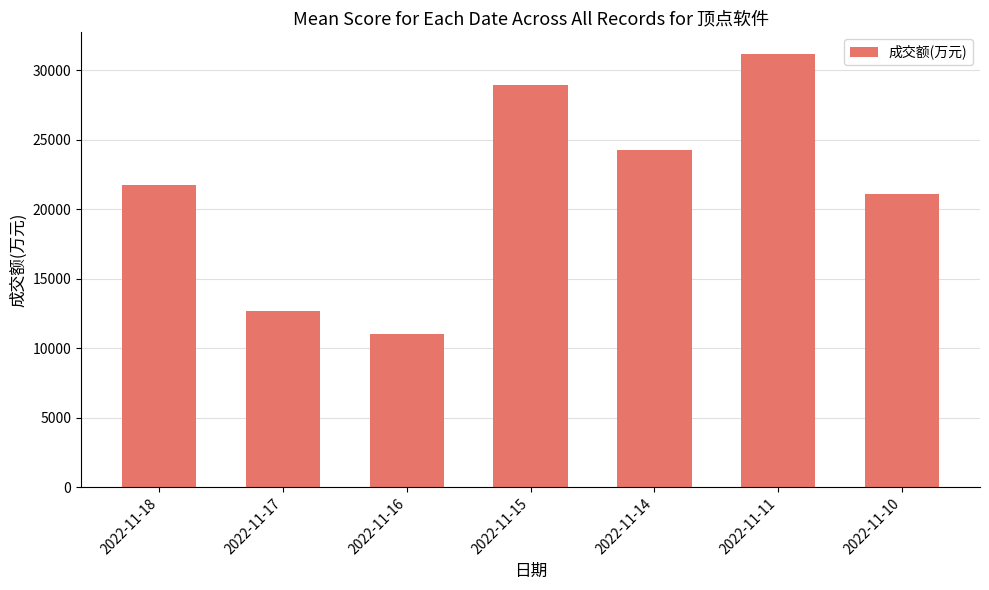

What is the average value?

21582